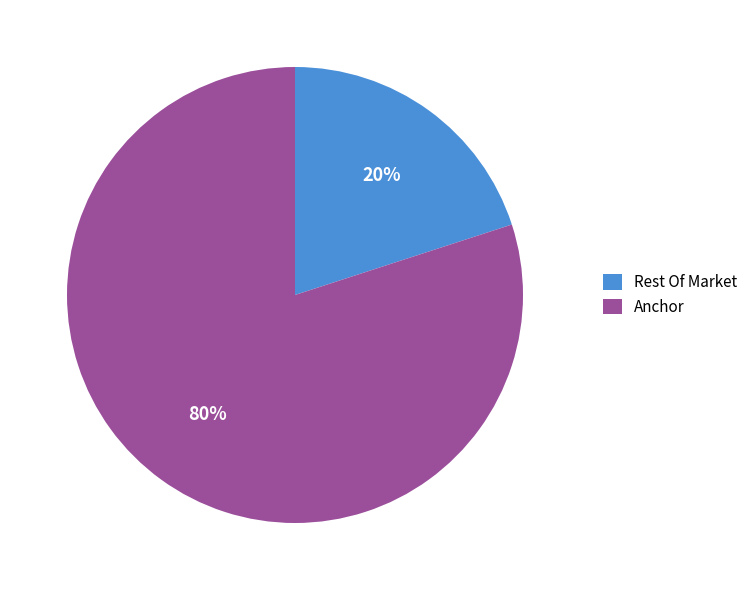

Is it true that Anchor is 80% of the pie?

True